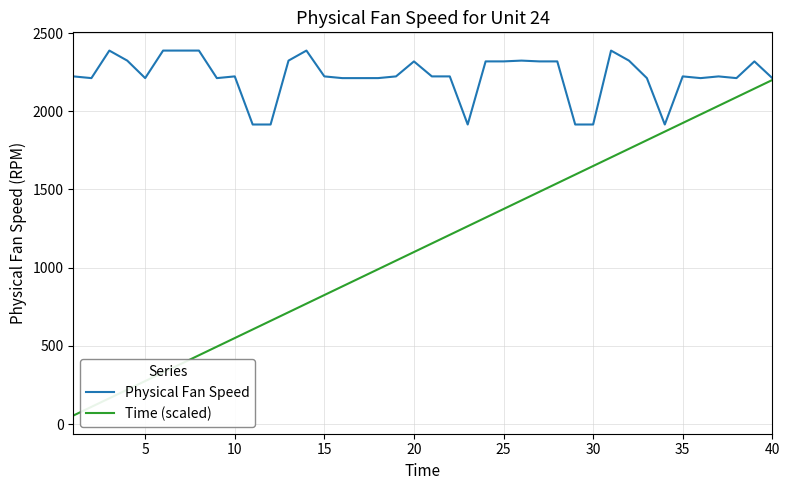

List the series in order of their peak value, highest first.

Physical Fan Speed, Time (scaled)